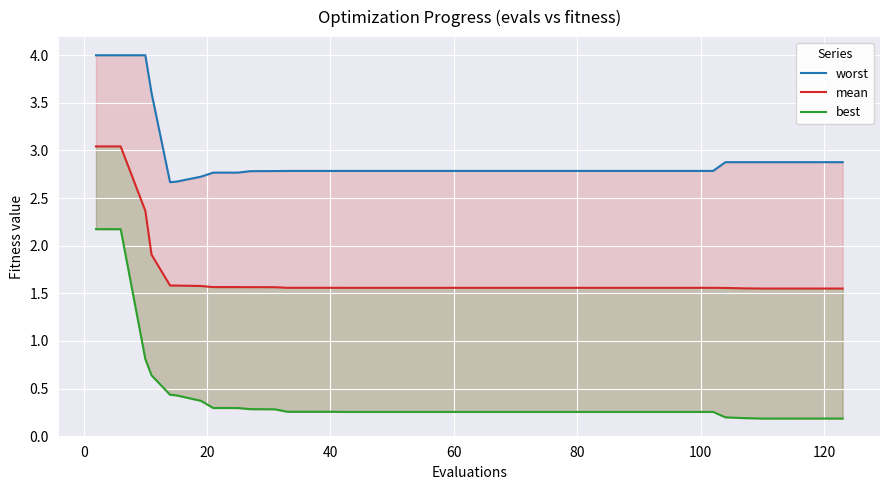

What is the minimum value for worst?

2.7